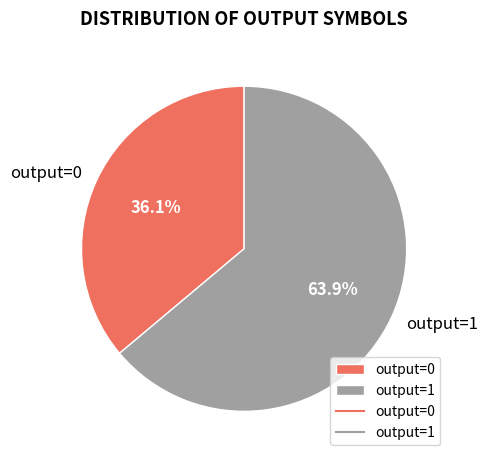

To the nearest percent, what is the difference between the largest and smallest slice percentages?

28%